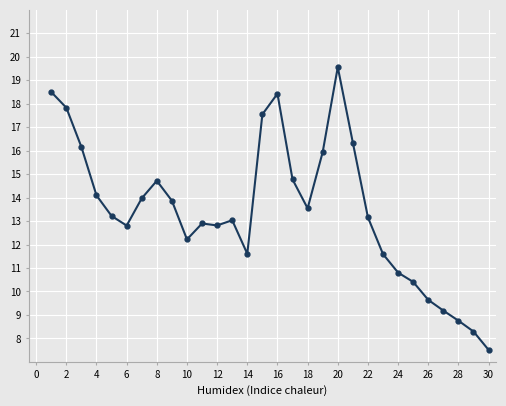

What is the value of the 2nd point from the left?

17.8